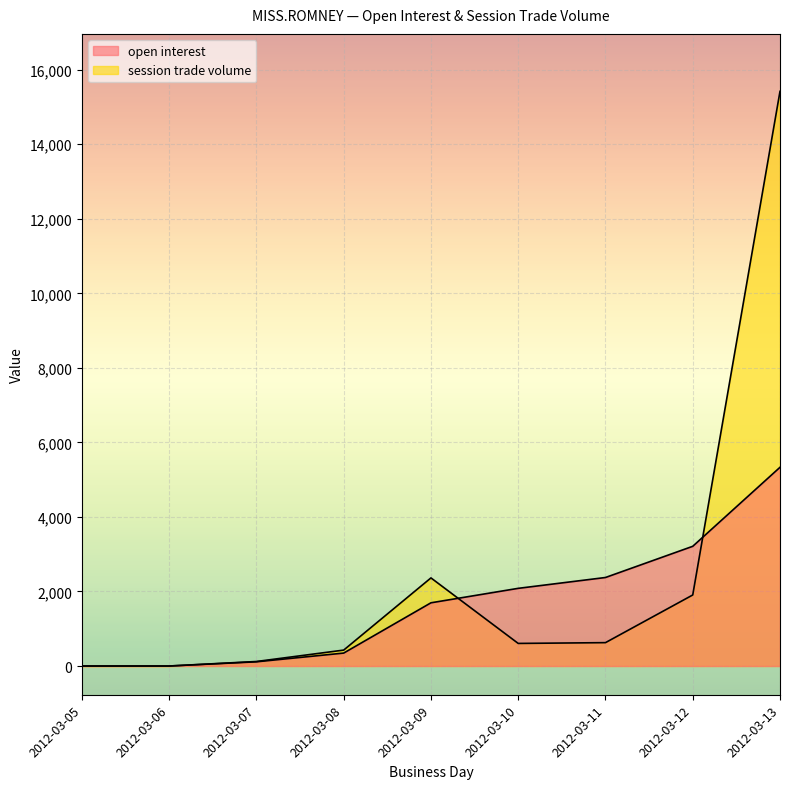

The value of open interest at 2012-03-08 is 565. True or false?

False